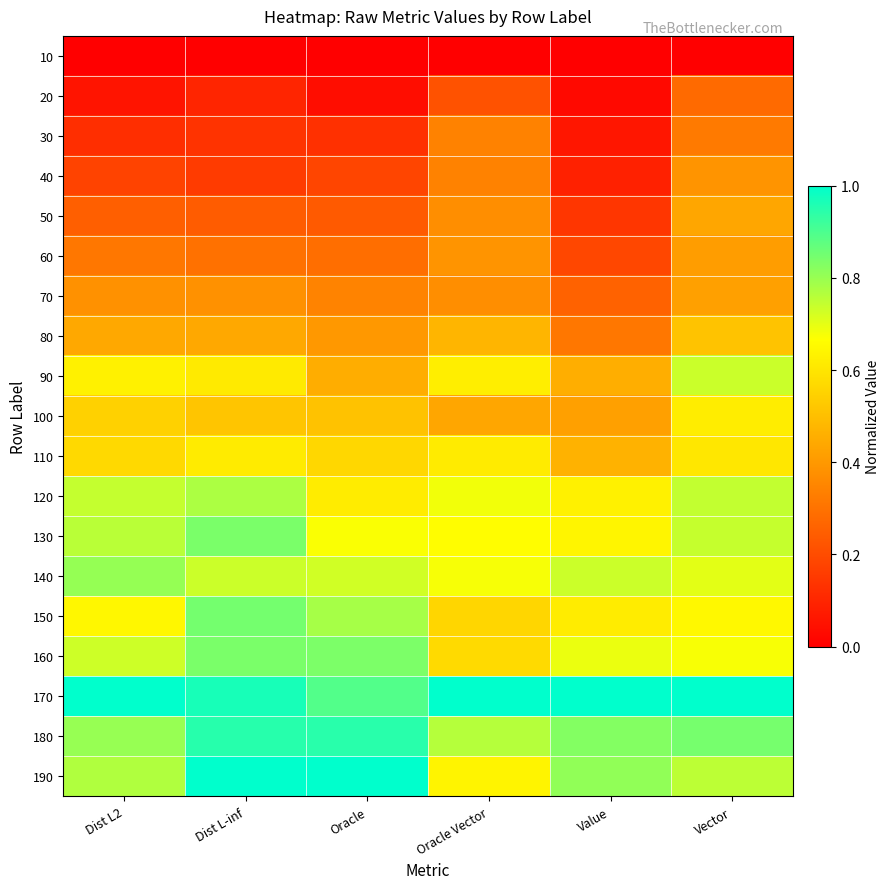

What is the difference between the highest and lowest values at Oracle?

1.0